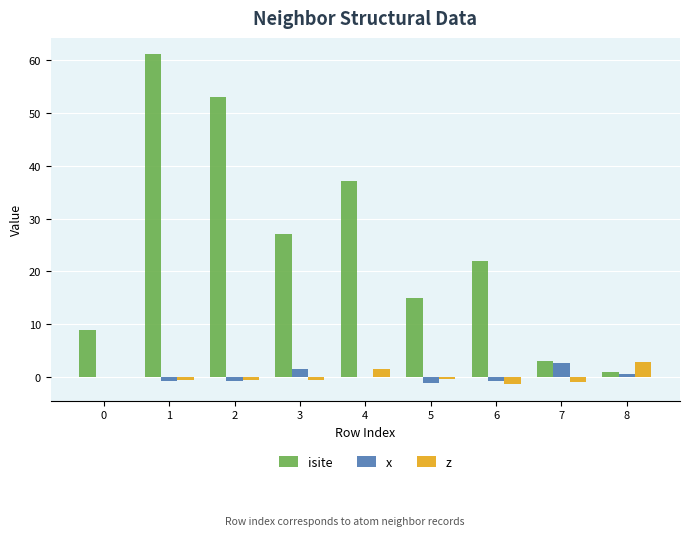

Is the value of isite at 0 greater than the value of z at 2?

Yes